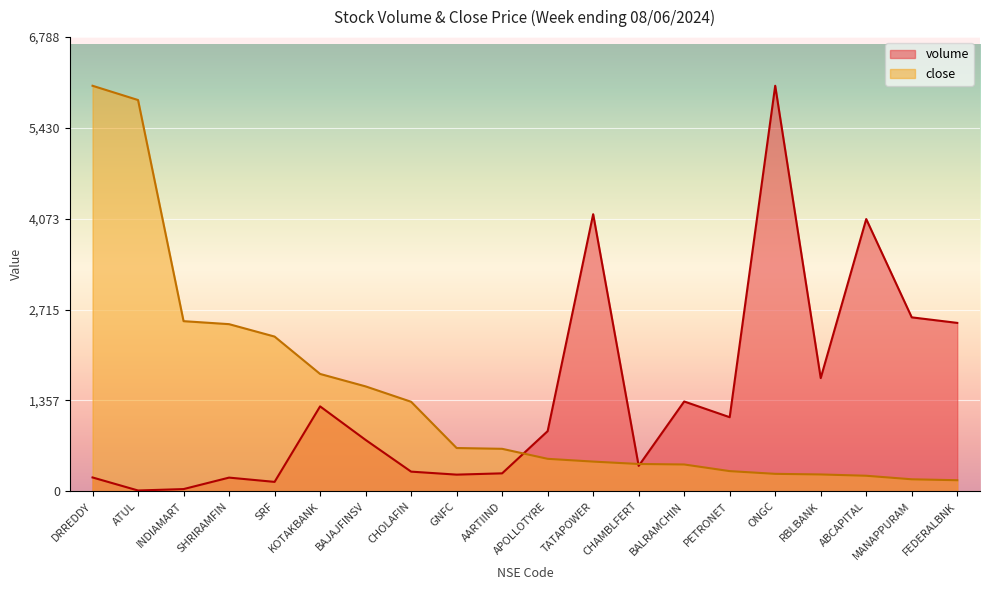

Rank the series at APOLLOTYRE from lowest to highest value.

close, volume